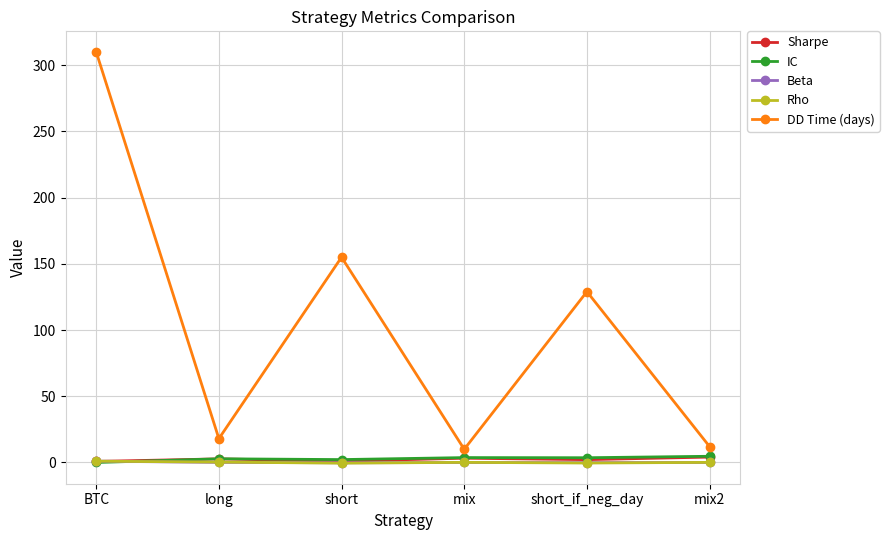

Where is the first local maximum for DD Time (days)?

short